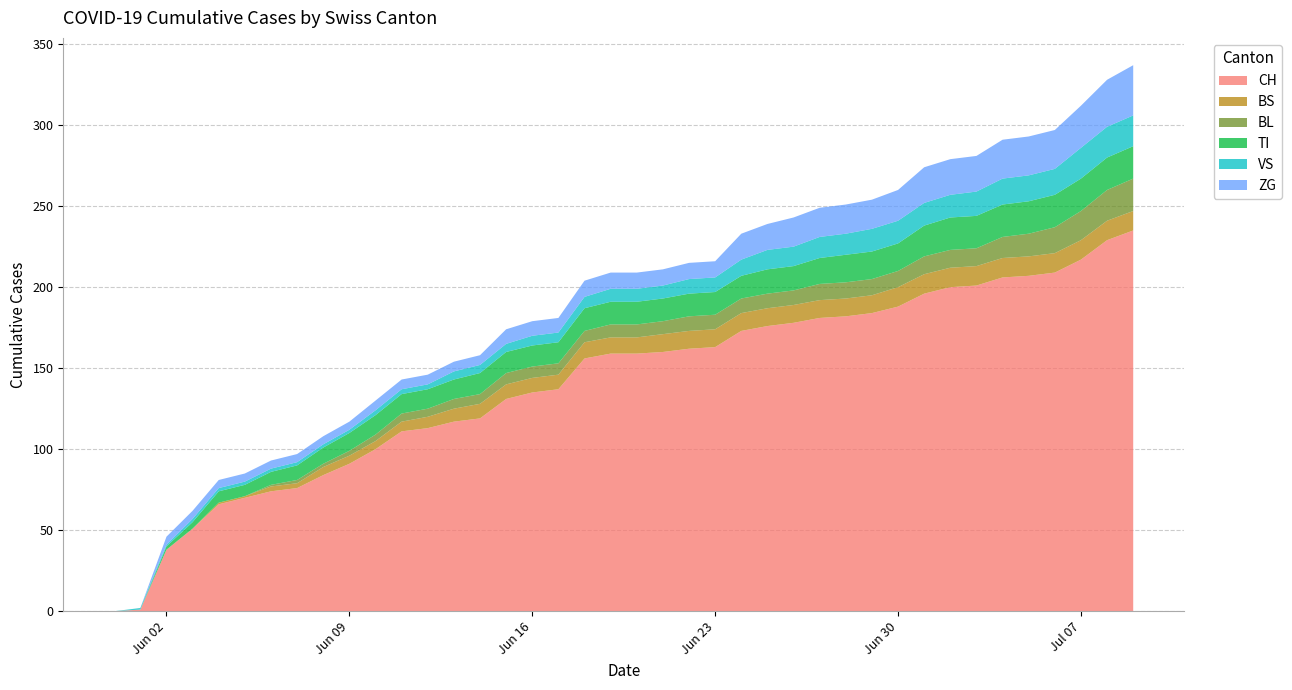

Reading left to right, what are all the values shown in this chart?

CH: 2020-05-31=0	2020-06-01=1	2020-06-02=38	2020-06-03=51	2020-06-04=66	2020-06-05=70	2020-06-06=74	2020-06-07=76	2020-06-08=84	2020-06-09=91	2020-06-10=100	2020-06-11=111	2020-06-12=113	2020-06-13=117	2020-06-14=119	2020-06-15=131	2020-06-16=135	2020-06-17=137	2020-06-18=156	2020-06-19=159	2020-06-20=159	2020-06-21=160	2020-06-22=162	2020-06-23=163	2020-06-24=173	2020-06-25=176	2020-06-26=178	2020-06-27=181	2020-06-28=182	2020-06-29=184	2020-06-30=188	2020-07-01=196	2020-07-02=200	2020-07-03=201	2020-07-04=206	2020-07-05=207	2020-07-06=209	2020-07-07=217	2020-07-08=229	2020-07-09=235
BS: 2020-05-31=0	2020-06-01=0	2020-06-02=0	2020-06-03=0	2020-06-04=1	2020-06-05=1	2020-06-06=3	2020-06-07=3	2020-06-08=5	2020-06-09=5	2020-06-10=5	2020-06-11=6	2020-06-12=7	2020-06-13=8	2020-06-14=9	2020-06-15=9	2020-06-16=9	2020-06-17=9	2020-06-18=10	2020-06-19=10	2020-06-20=10	2020-06-21=11	2020-06-22=11	2020-06-23=11	2020-06-24=11	2020-06-25=11	2020-06-26=11	2020-06-27=11	2020-06-28=11	2020-06-29=11	2020-06-30=12	2020-07-01=12	2020-07-02=12	2020-07-03=12	2020-07-04=12	2020-07-05=12	2020-07-06=12	2020-07-07=12	2020-07-08=12	2020-07-09=12
BL: 2020-05-31=0	2020-06-01=0	2020-06-02=0	2020-06-03=0	2020-06-04=0	2020-06-05=0	2020-06-06=1	2020-06-07=2	2020-06-08=2	2020-06-09=3	2020-06-10=4	2020-06-11=5	2020-06-12=5	2020-06-13=6	2020-06-14=6	2020-06-15=7	2020-06-16=7	2020-06-17=7	2020-06-18=7	2020-06-19=8	2020-06-20=8	2020-06-21=8	2020-06-22=9	2020-06-23=9	2020-06-24=9	2020-06-25=9	2020-06-26=9	2020-06-27=10	2020-06-28=10	2020-06-29=10	2020-06-30=10	2020-07-01=11	2020-07-02=11	2020-07-03=11	2020-07-04=13	2020-07-05=14	2020-07-06=16	2020-07-07=18	2020-07-08=19	2020-07-09=20
TI: 2020-05-31=0	2020-06-01=0	2020-06-02=2	2020-06-03=4	2020-06-04=7	2020-06-05=7	2020-06-06=8	2020-06-07=9	2020-06-08=10	2020-06-09=11	2020-06-10=12	2020-06-11=12	2020-06-12=12	2020-06-13=12	2020-06-14=13	2020-06-15=13	2020-06-16=13	2020-06-17=13	2020-06-18=14	2020-06-19=14	2020-06-20=14	2020-06-21=14	2020-06-22=14	2020-06-23=14	2020-06-24=14	2020-06-25=15	2020-06-26=15	2020-06-27=16	2020-06-28=17	2020-06-29=17	2020-06-30=17	2020-07-01=19	2020-07-02=20	2020-07-03=20	2020-07-04=20	2020-07-05=20	2020-07-06=20	2020-07-07=20	2020-07-08=20	2020-07-09=20
VS: 2020-05-31=0	2020-06-01=1	2020-06-02=1	2020-06-03=2	2020-06-04=2	2020-06-05=2	2020-06-06=2	2020-06-07=2	2020-06-08=2	2020-06-09=2	2020-06-10=3	2020-06-11=3	2020-06-12=3	2020-06-13=5	2020-06-14=5	2020-06-15=5	2020-06-16=6	2020-06-17=6	2020-06-18=7	2020-06-19=8	2020-06-20=8	2020-06-21=8	2020-06-22=9	2020-06-23=9	2020-06-24=10	2020-06-25=12	2020-06-26=12	2020-06-27=13	2020-06-28=13	2020-06-29=14	2020-06-30=14	2020-07-01=14	2020-07-02=14	2020-07-03=15	2020-07-04=16	2020-07-05=16	2020-07-06=16	2020-07-07=19	2020-07-08=19	2020-07-09=19
ZG: 2020-05-31=0	2020-06-01=0	2020-06-02=5	2020-06-03=5	2020-06-04=5	2020-06-05=5	2020-06-06=5	2020-06-07=5	2020-06-08=5	2020-06-09=5	2020-06-10=6	2020-06-11=6	2020-06-12=6	2020-06-13=6	2020-06-14=6	2020-06-15=9	2020-06-16=9	2020-06-17=9	2020-06-18=10	2020-06-19=10	2020-06-20=10	2020-06-21=10	2020-06-22=10	2020-06-23=10	2020-06-24=16	2020-06-25=16	2020-06-26=18	2020-06-27=18	2020-06-28=18	2020-06-29=18	2020-06-30=19	2020-07-01=22	2020-07-02=22	2020-07-03=22	2020-07-04=24	2020-07-05=24	2020-07-06=24	2020-07-07=26	2020-07-08=29	2020-07-09=31